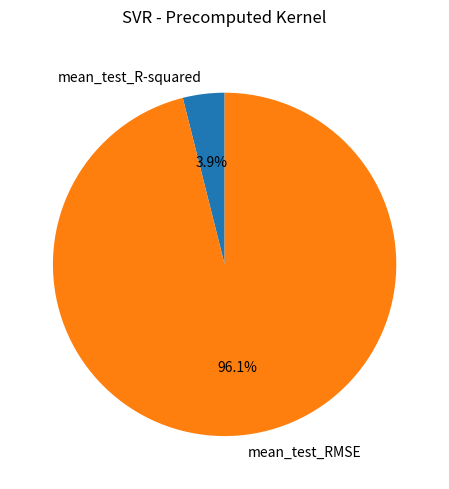

Is mean_test_R-squared the majority of the pie?

No